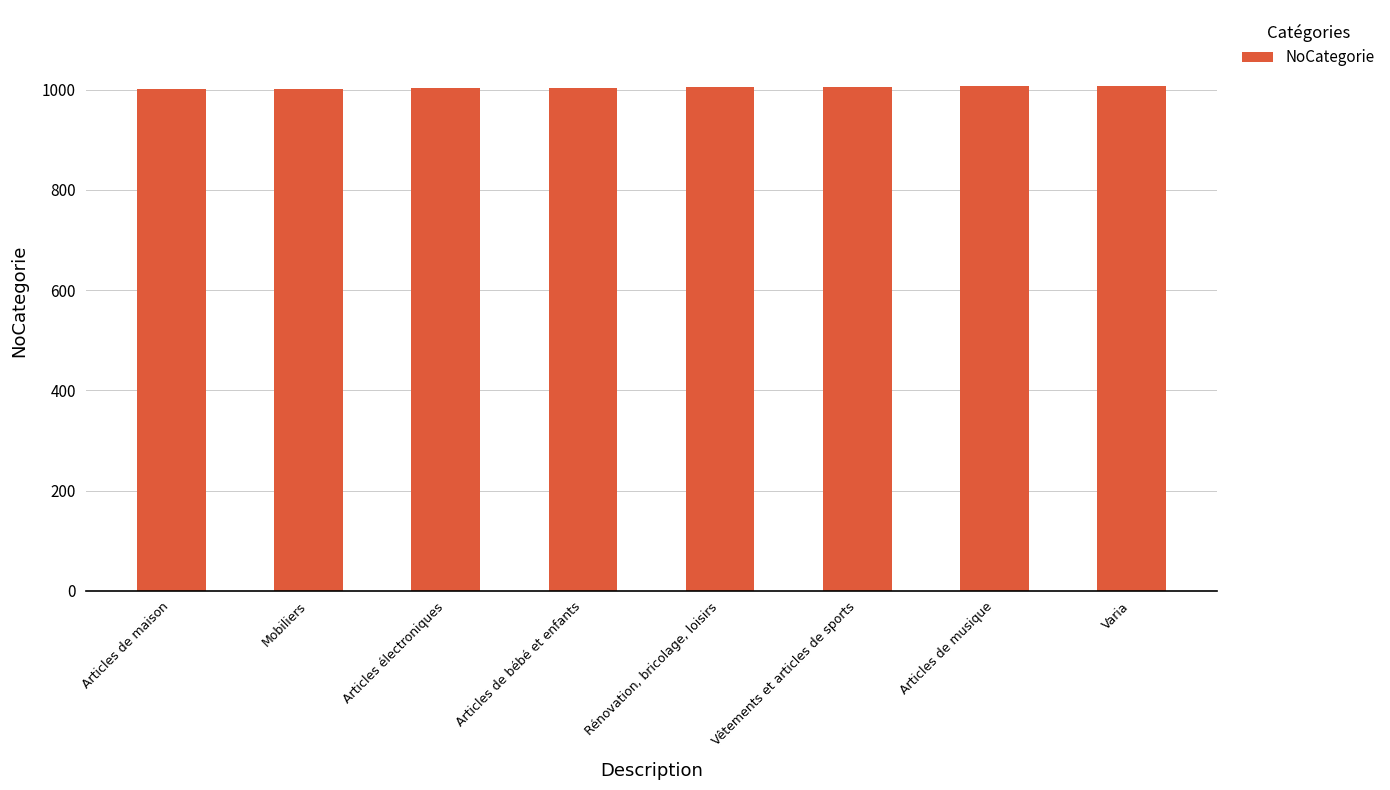

What is the ratio of the value at Articles de maison to the value at Varia?

1.0